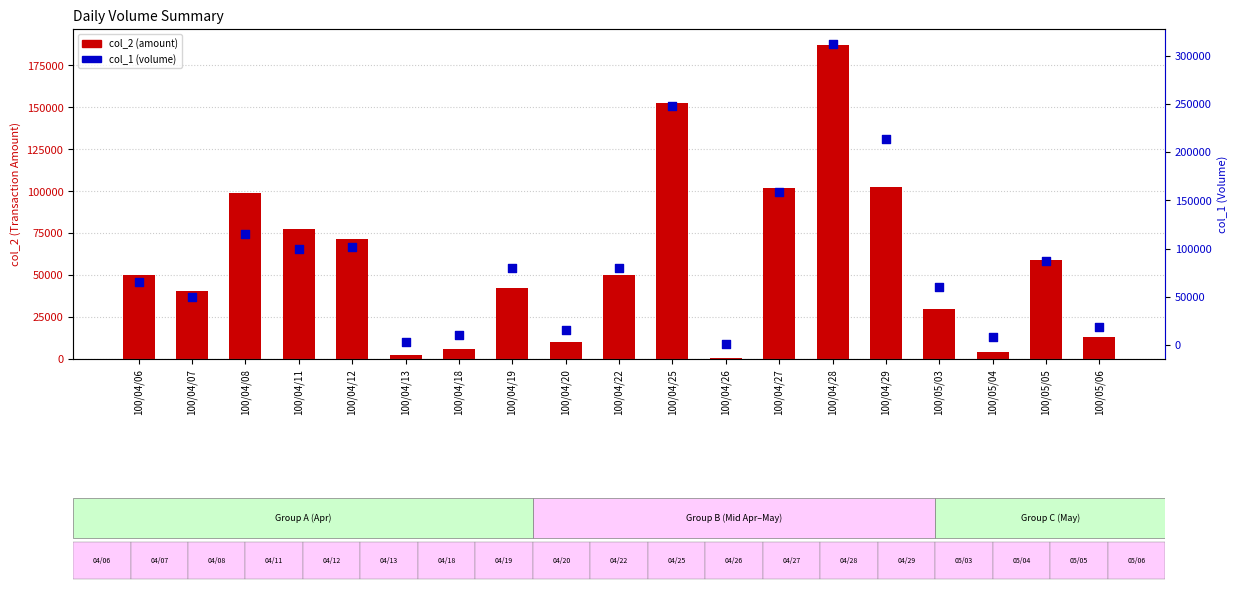

What is the total value across all series at 100/04/22?

129800